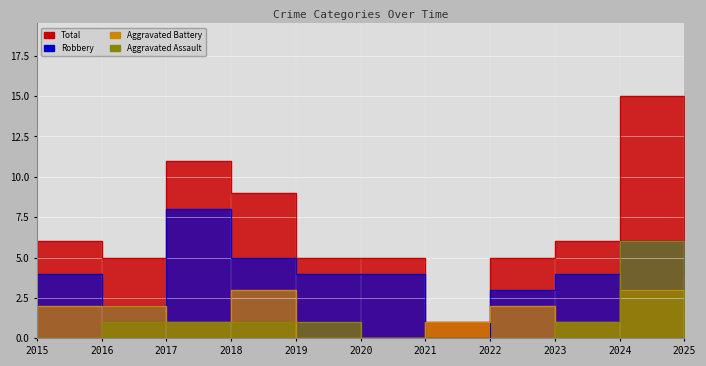

Rank the series at 2021 from lowest to highest value.

Aggravated Assault, Robbery, Aggravated Battery, Total